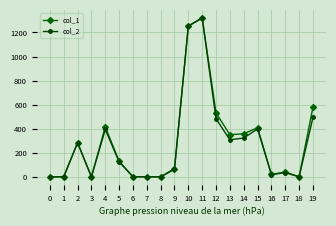

Rank the series at 18 from highest to lowest value.

col_1, col_2